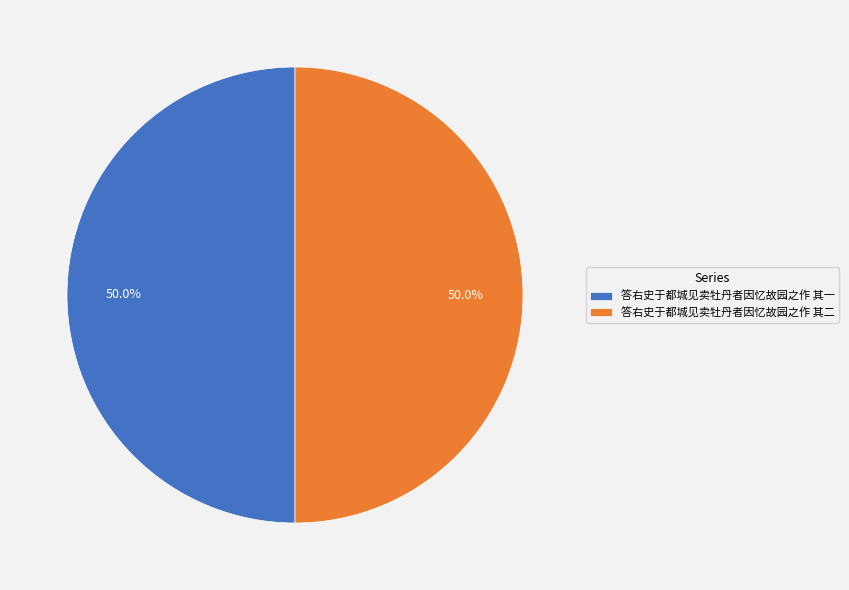

To the nearest percent, what percentage of the pie is 答右史于都城见卖牡丹者因忆故园之作 其一?

50%